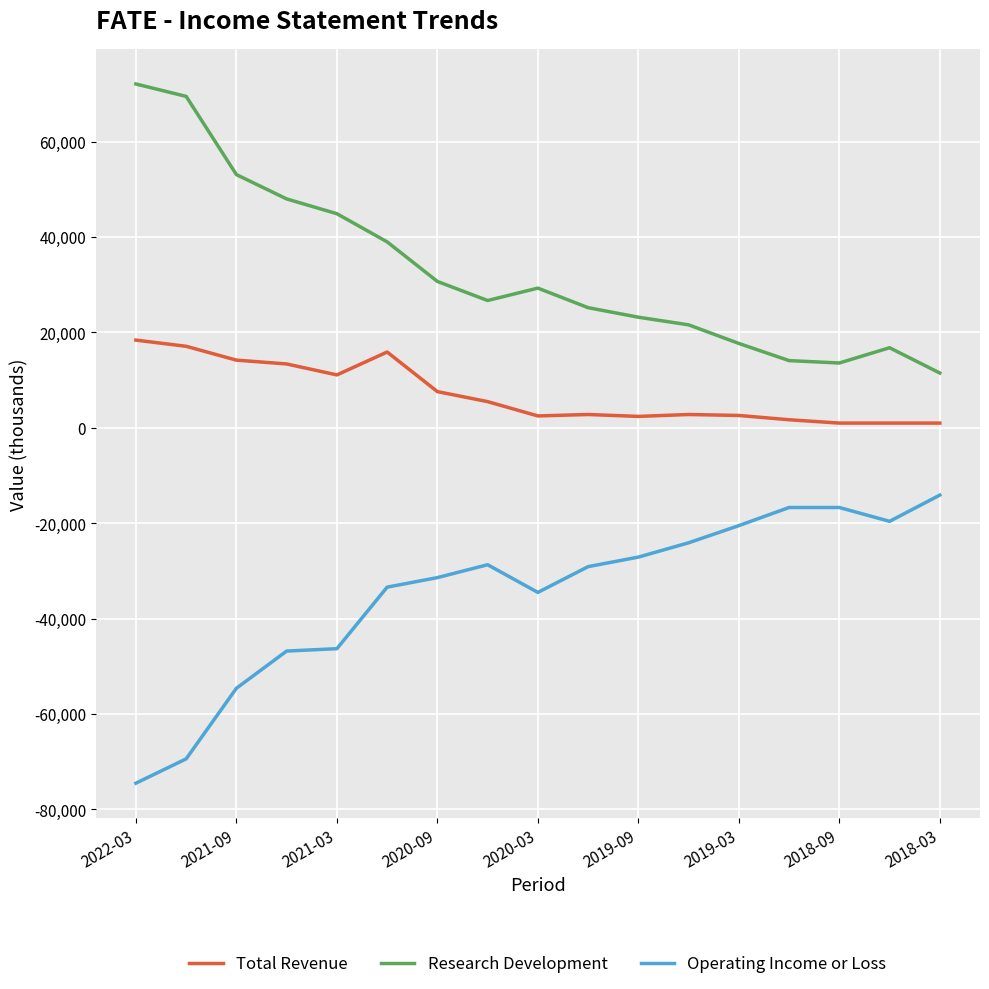

True or false: Total Revenue and Operating Income or Loss intersect in this chart.

False